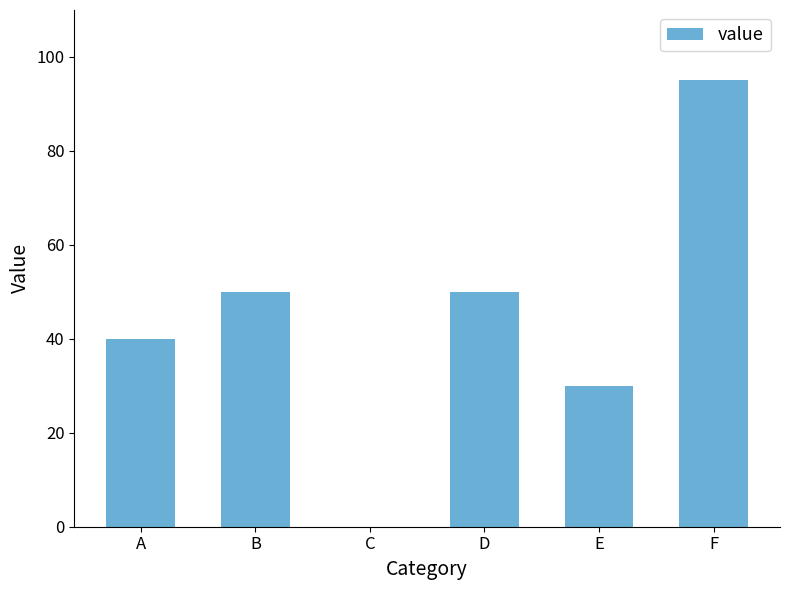

How many distinct data groups are displayed?

1